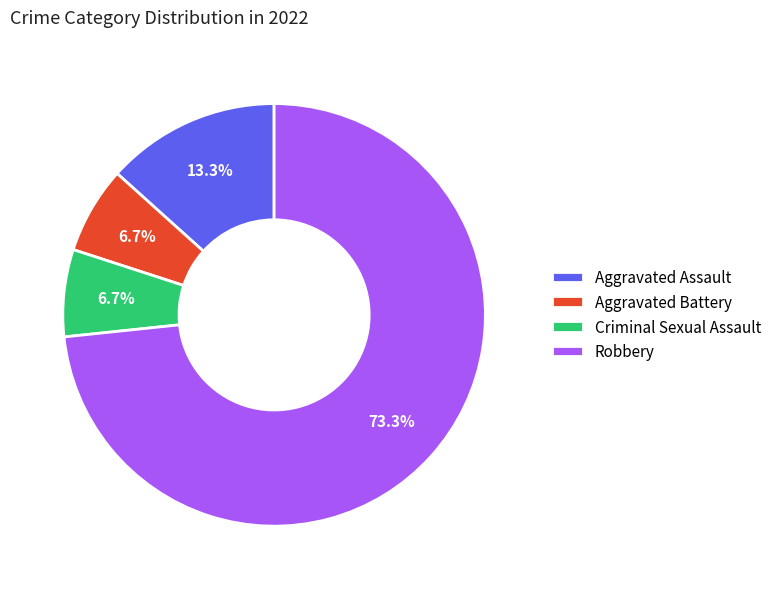

What percentage is the Aggravated Assault slice, to the nearest percent?

13%